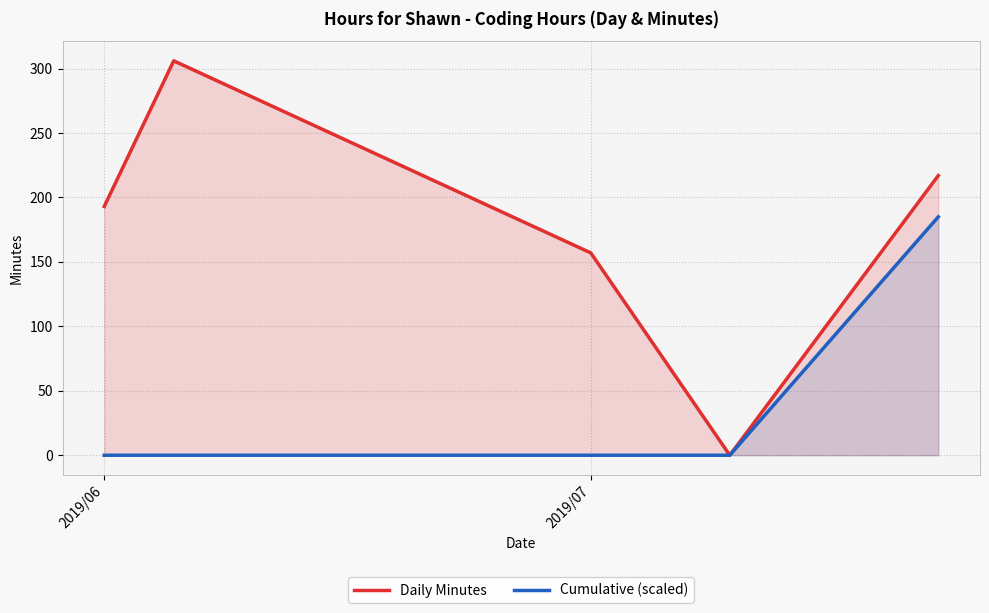

Which series has the largest total across all categories?

Daily Minutes